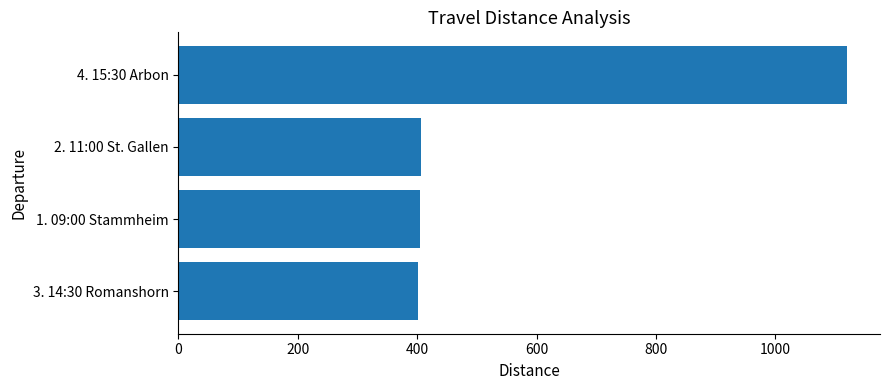

What is the change in value from 2. 11:00 St. Gallen to 4. 15:30 Arbon?

+712.5